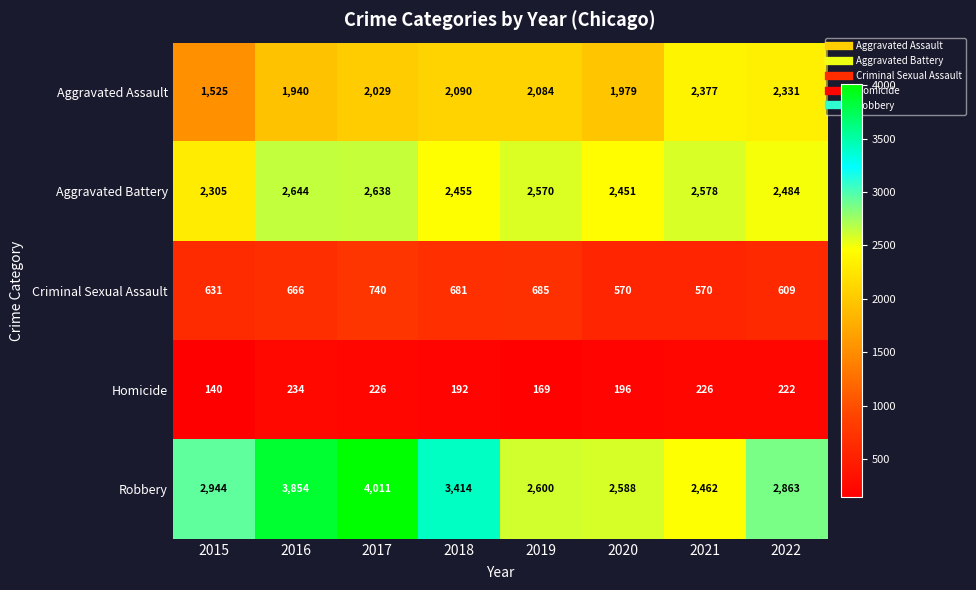

What is the lowest value of the Aggravated Assault series?

1525